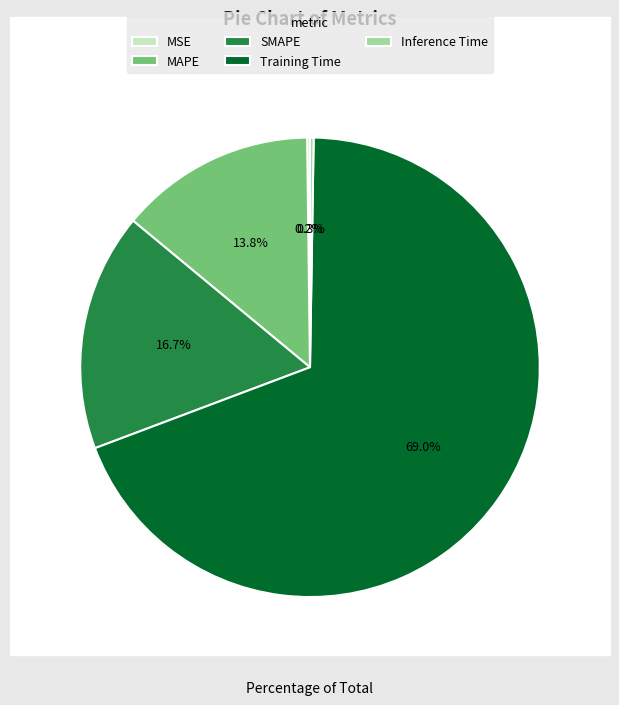

The MAPE slice represents 14% of the pie. True or false?

True